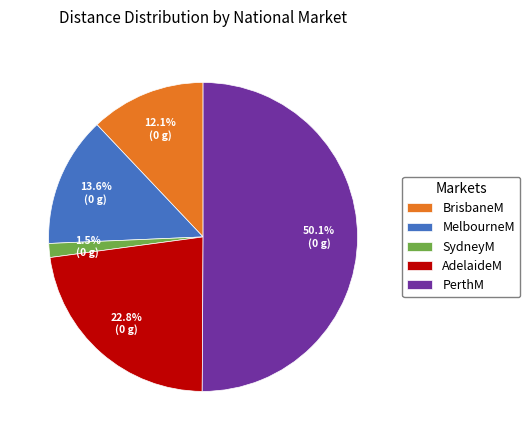

What percentage is the PerthM slice, to the nearest percent?

50%